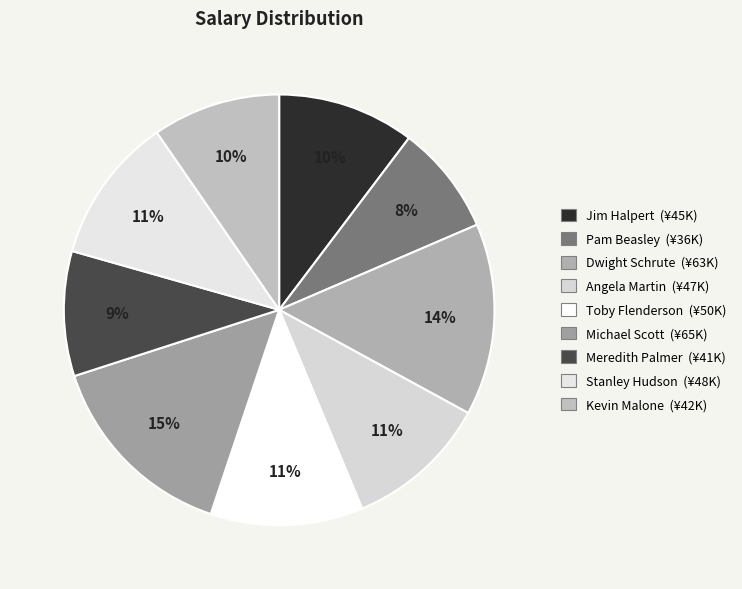

To the nearest percent, what percentage of the pie is Pam Beasley?

8%